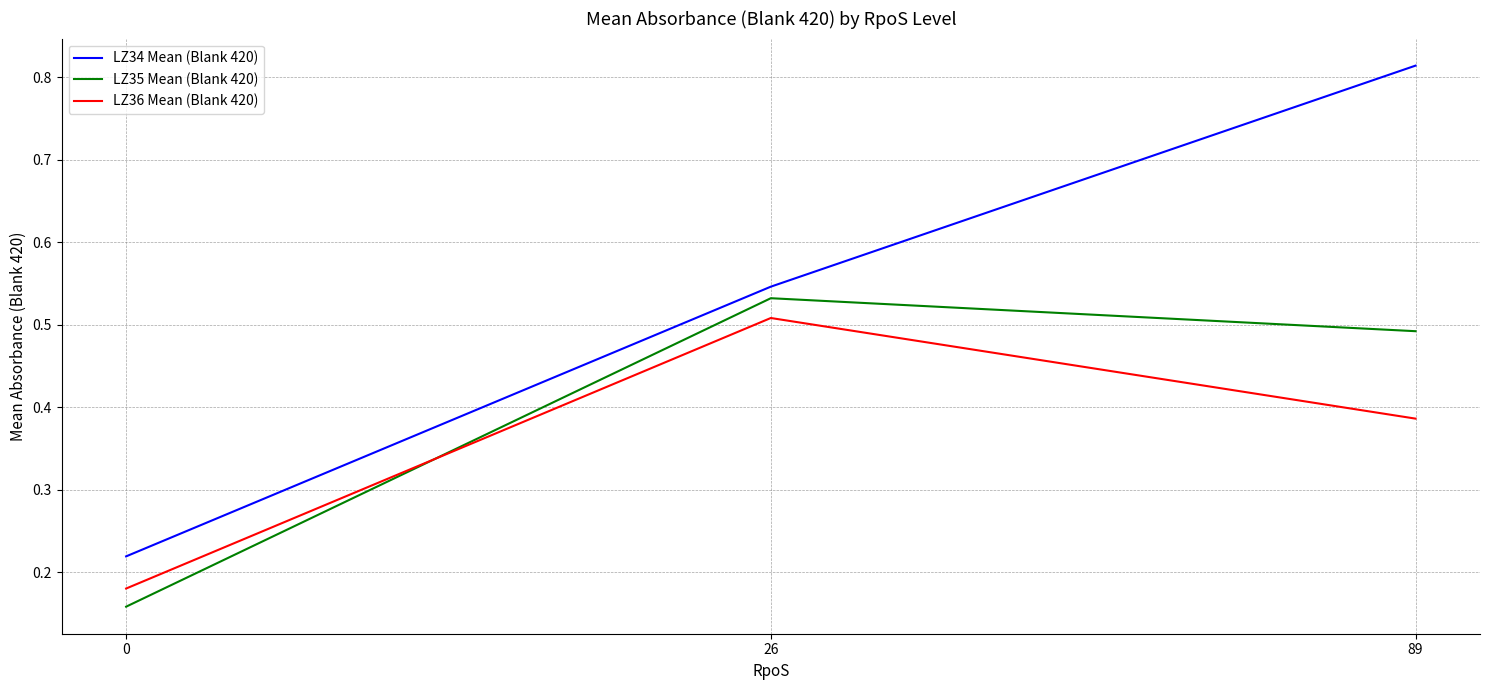

Is the value of LZ34 Mean (Blank 420) at 26 greater than the value of LZ36 Mean (Blank 420) at 89?

Yes